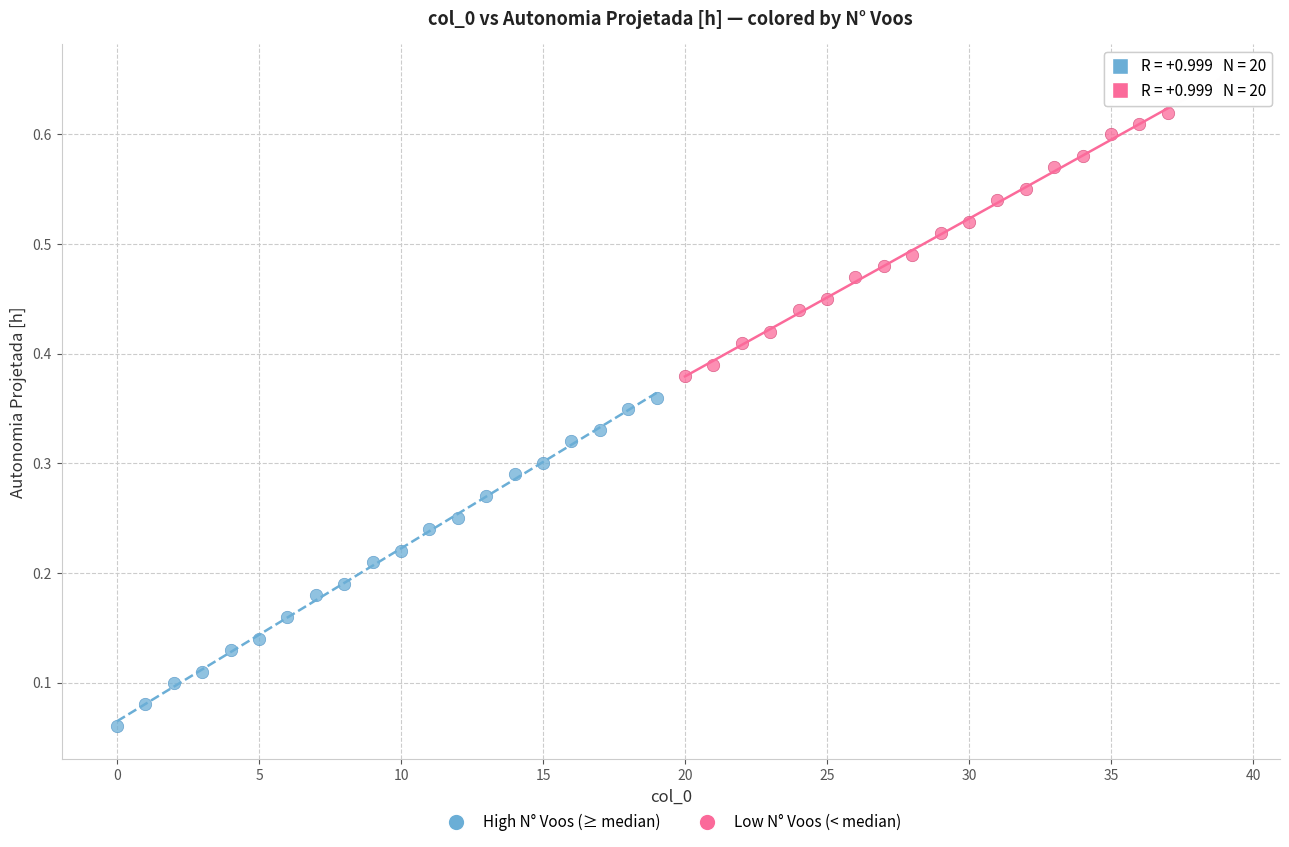

What are all the series names shown in the legend?

High N° Voos (≥ median), Low N° Voos (< median)